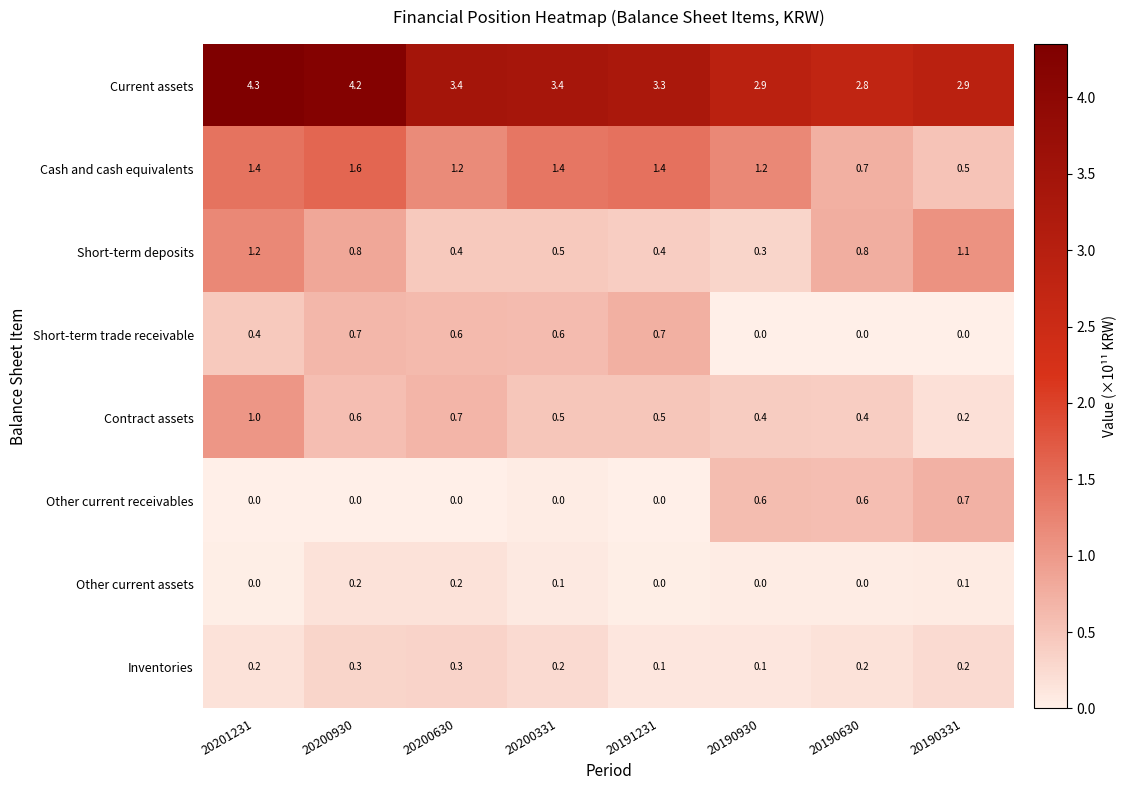

Which series has the largest range (max minus min)?

Current assets